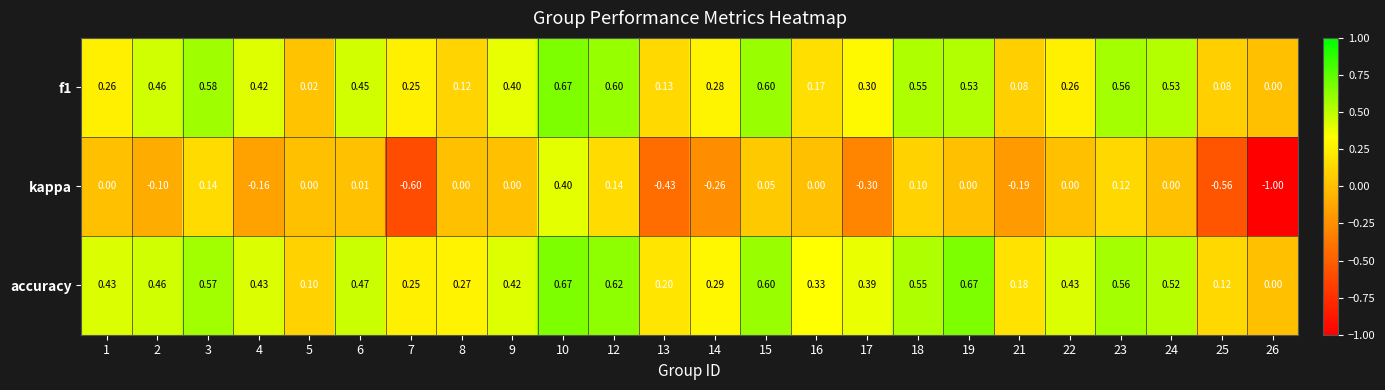

Which series has the widest spread of values?

kappa